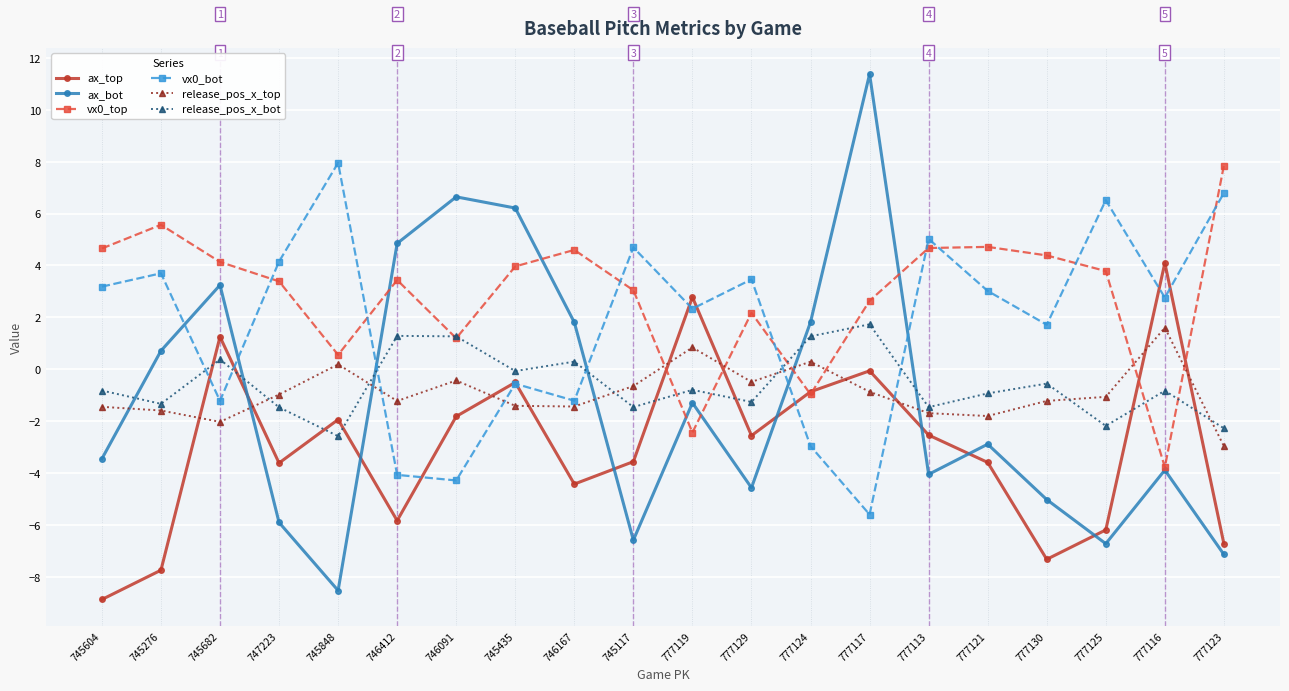

What is the value of the vx0_top point at the 3rd from the left?

4.1